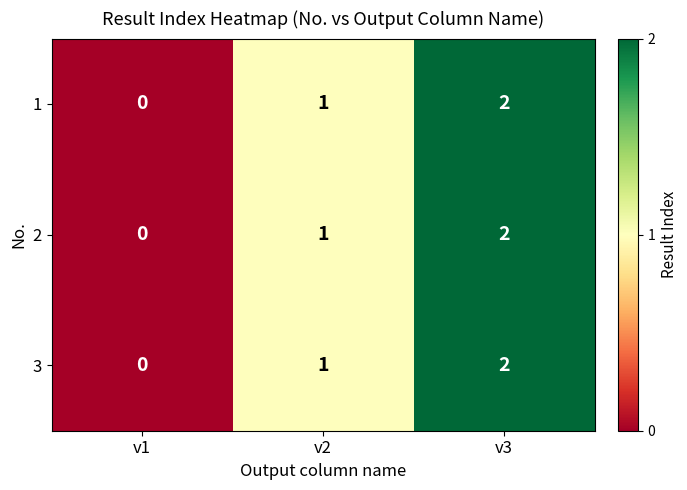

What is the total value across all series at v3?

6